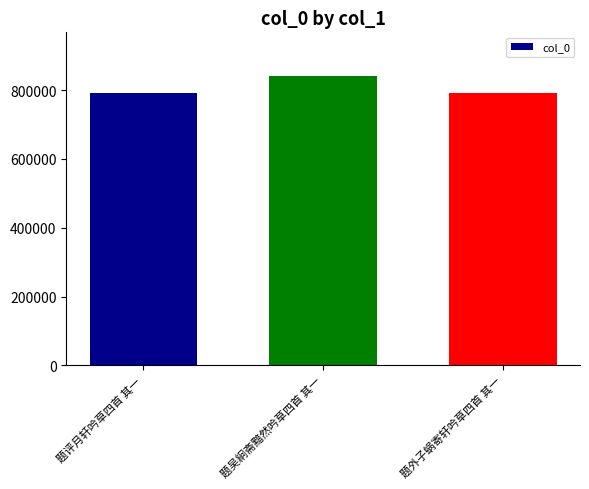

True or false: the data shows 538141 at 题外子蜗寄轩吟草四首 其一.

False